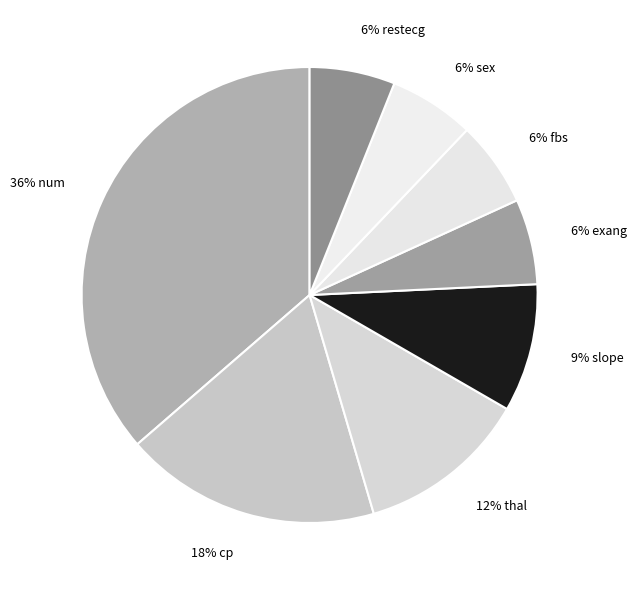

Combined, do 12% thal and 18% cp account for over 50%?

No